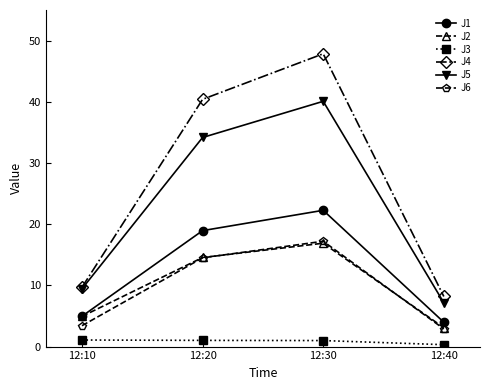

How many lines are shown in the chart?

6